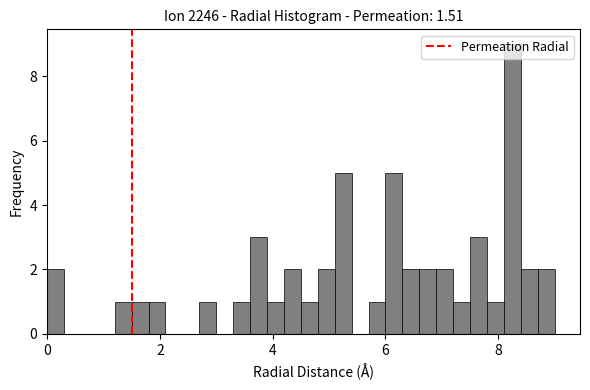

Read against the x-axis, roughly where is the centre of the tallest bar?

8.2